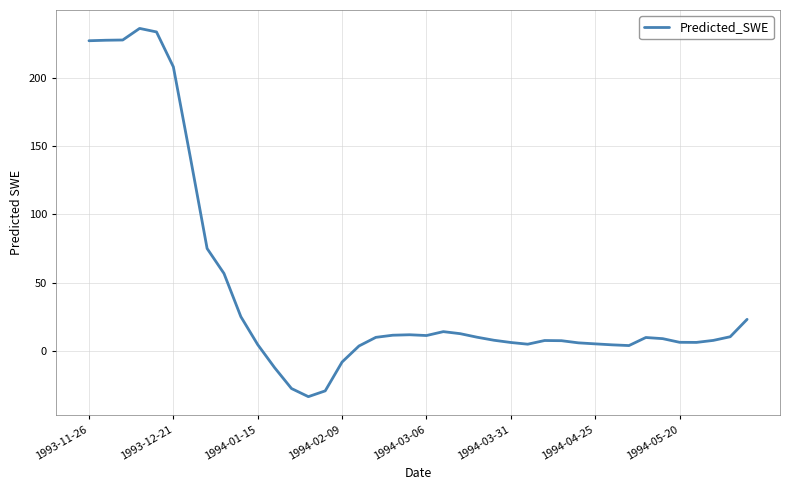

What is the minimum value shown in the chart?

-33.6